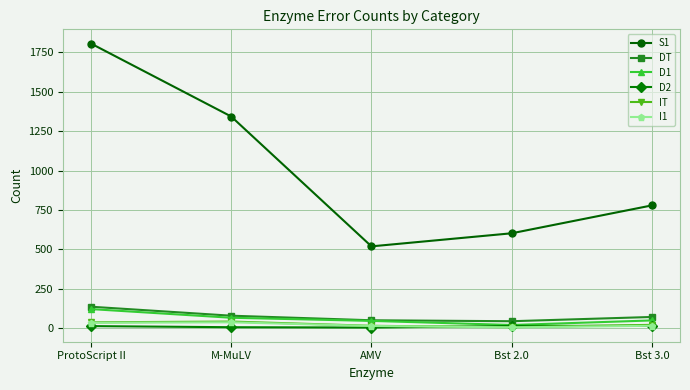

True or false: I1 and IT cross at least once.

False